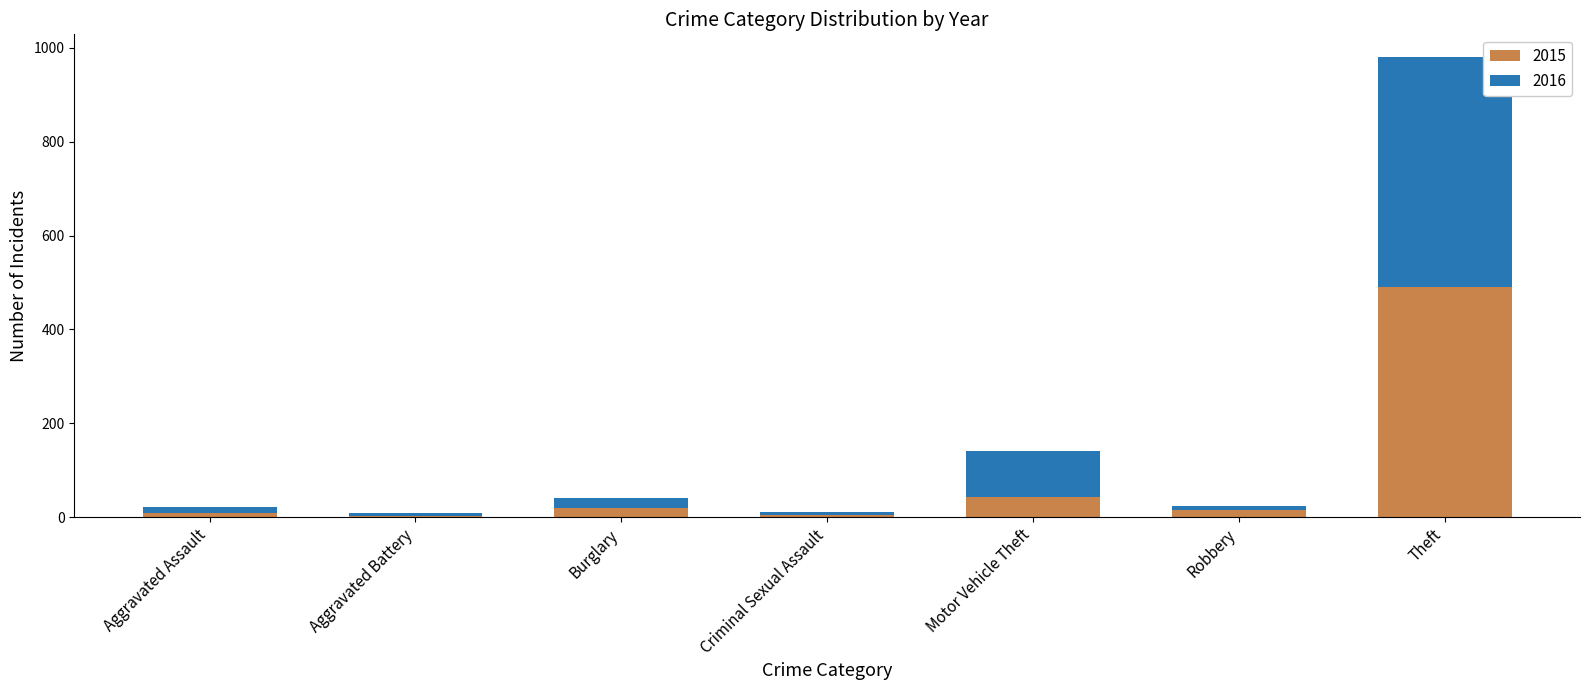

At which category is the sum across all series the highest?

Theft